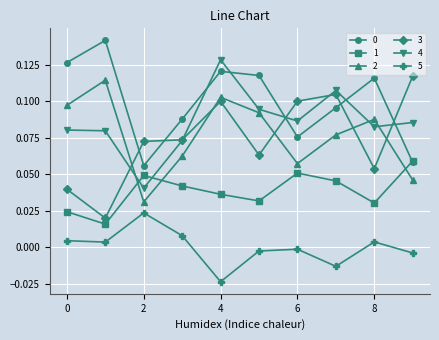

True or false: 0 has more than 0 interior local peaks.

True